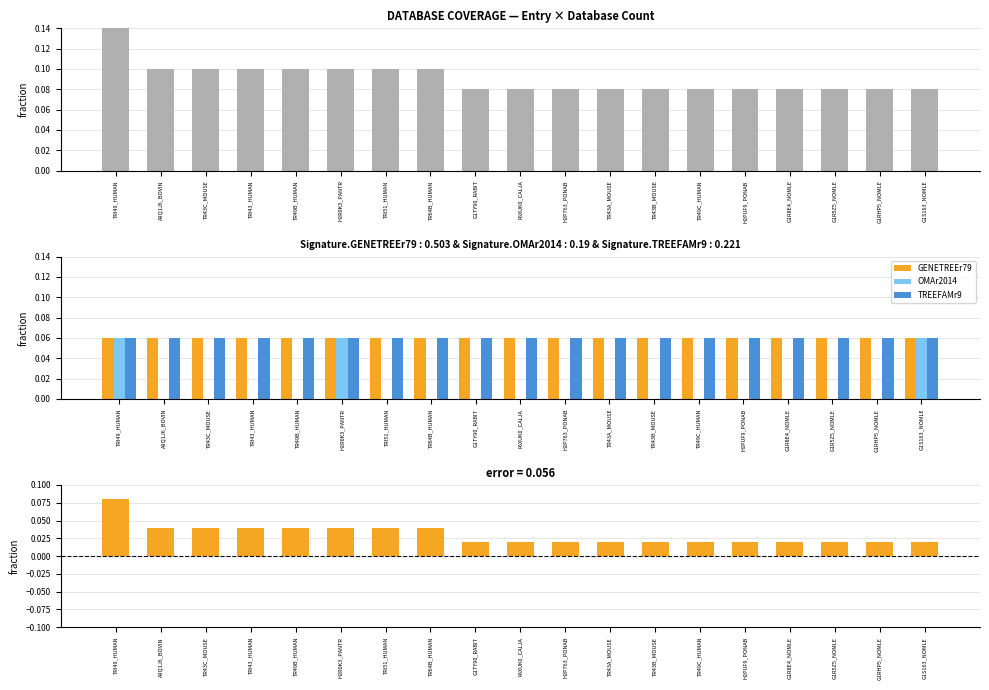

What is the sum of all residual values?

0.6